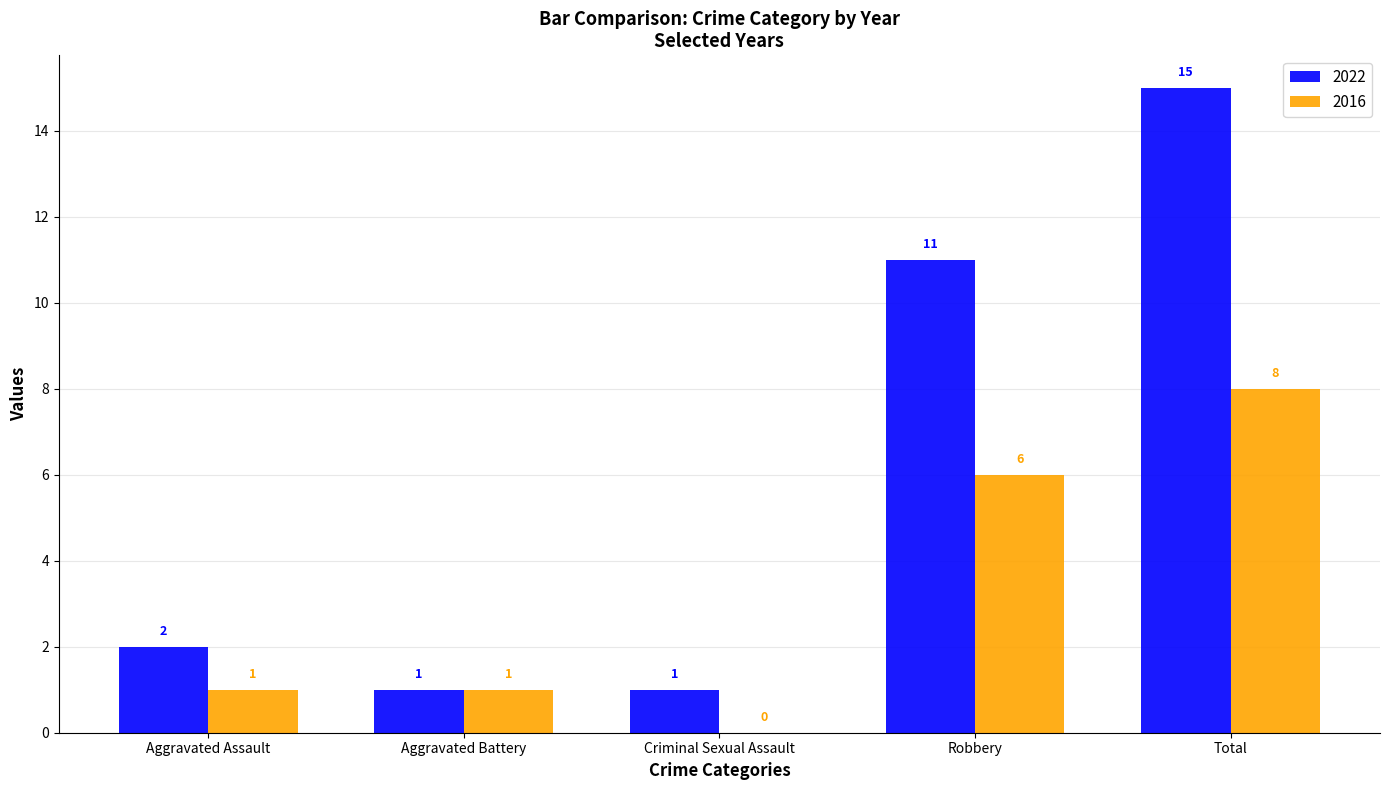

Which series has the largest total across all categories?

2022